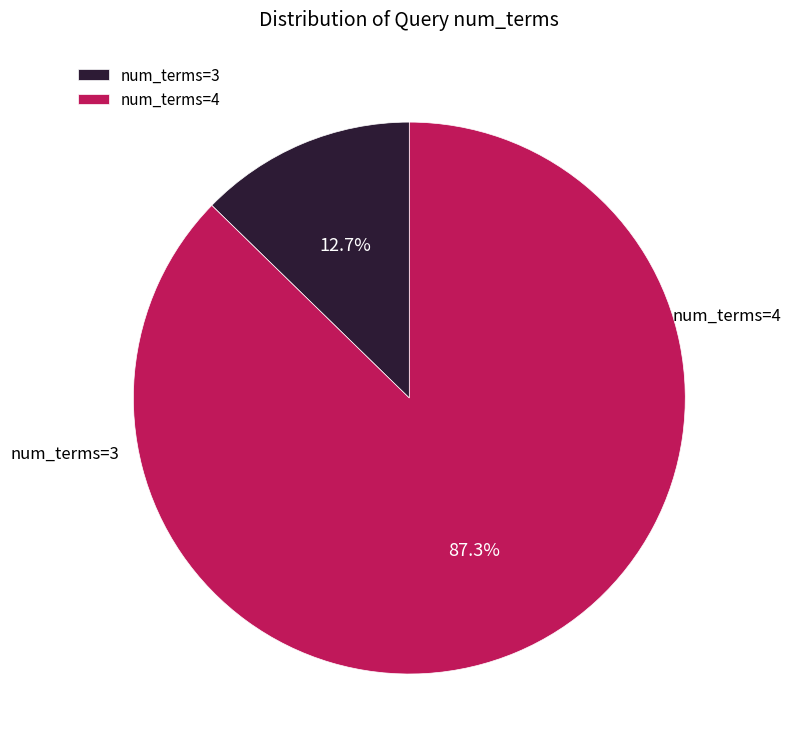

To the nearest percent, what is the difference between the largest and smallest slice percentages?

75%